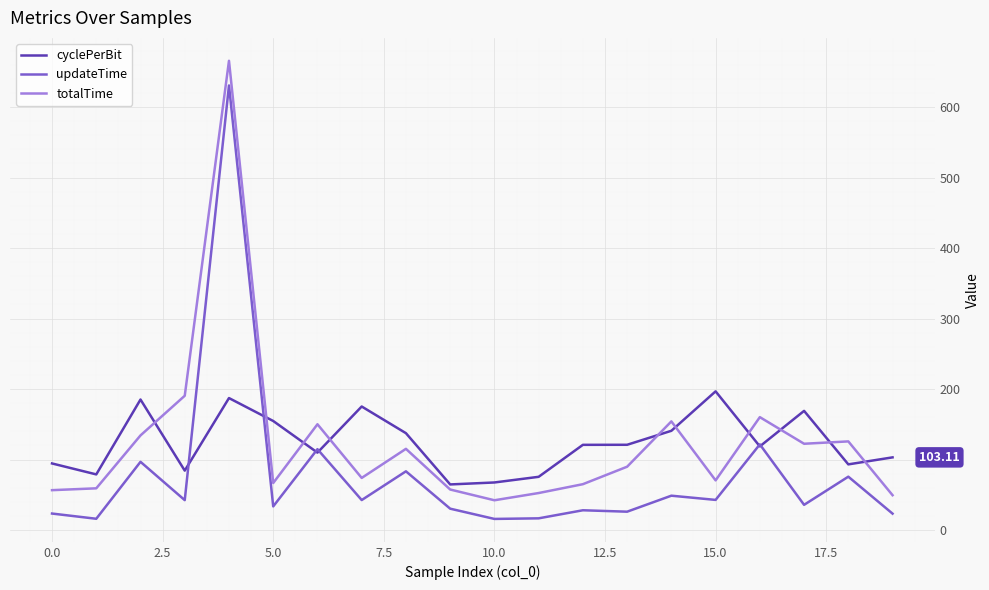

Rank the series by their maximum value, from highest to lowest.

totalTime, updateTime, cyclePerBit